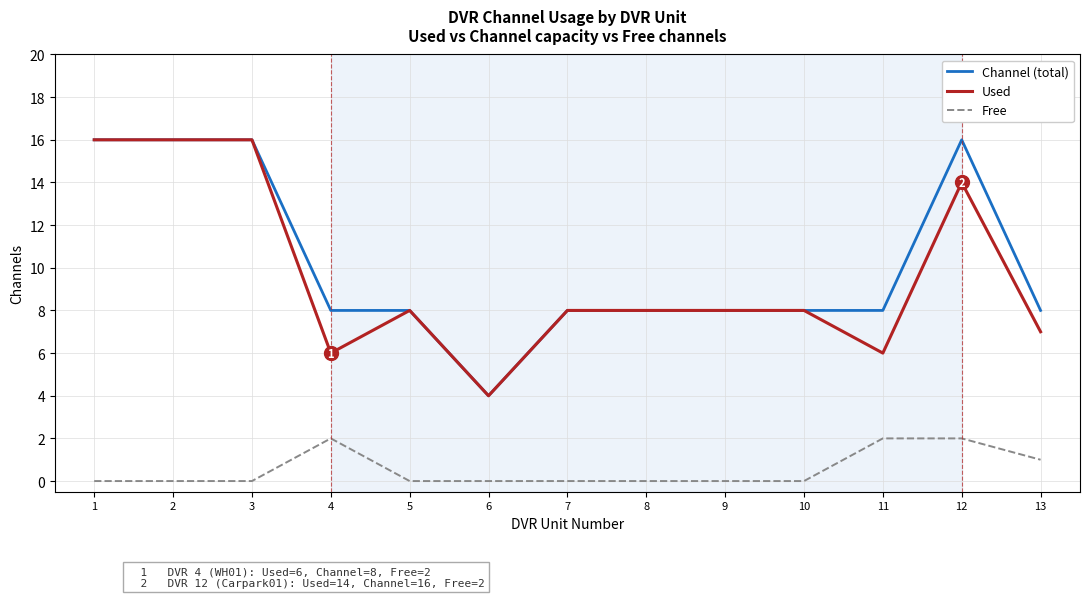

Reading left to right, transcribe all the data shown in this chart.

Channel (total): 16	16	16	8	8	4	8	8	8	8	8	16	8
Used: 16	16	16	6	8	4	8	8	8	8	6	14	7
Free: 0	0	0	2	0	0	0	0	0	0	2	2	1